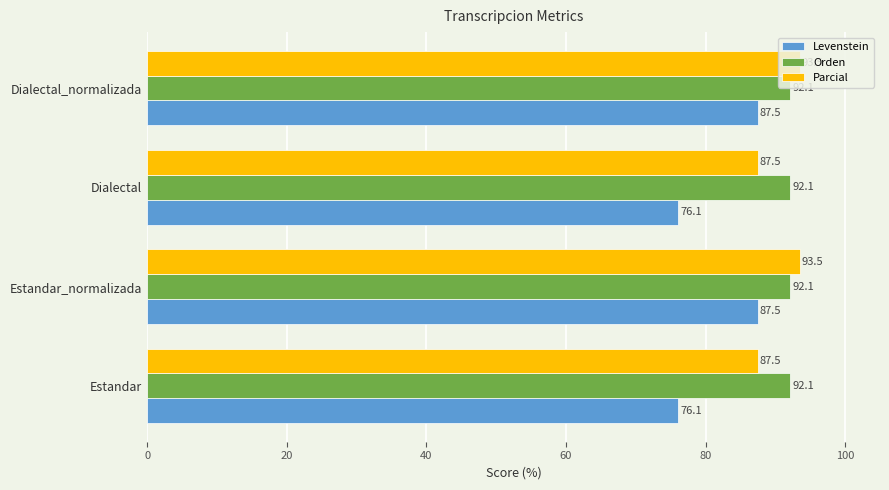

True or false: Orden has a value of 92.1 at Dialectal.

True